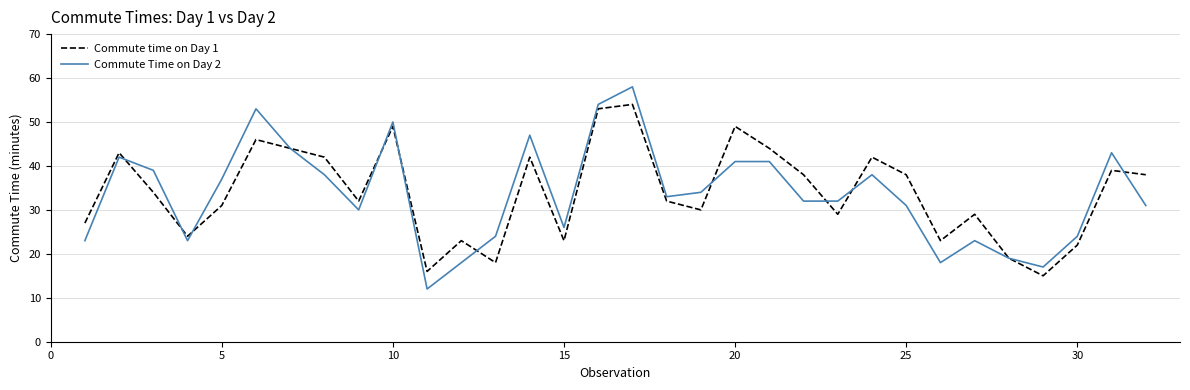

What is the smallest value displayed?

12